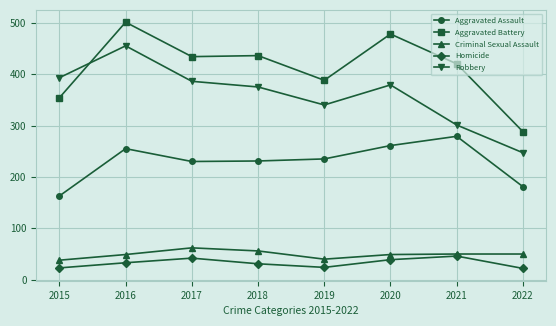

How many data points does each series have?

8